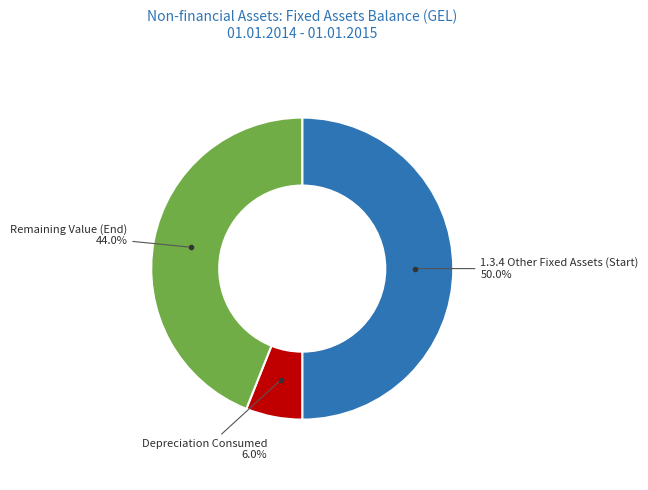

How many segments does this pie chart have?

3